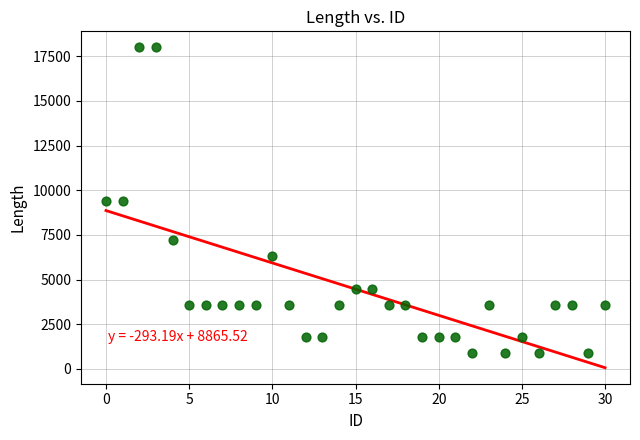

What is the range of Y values (max minus min)?

17100